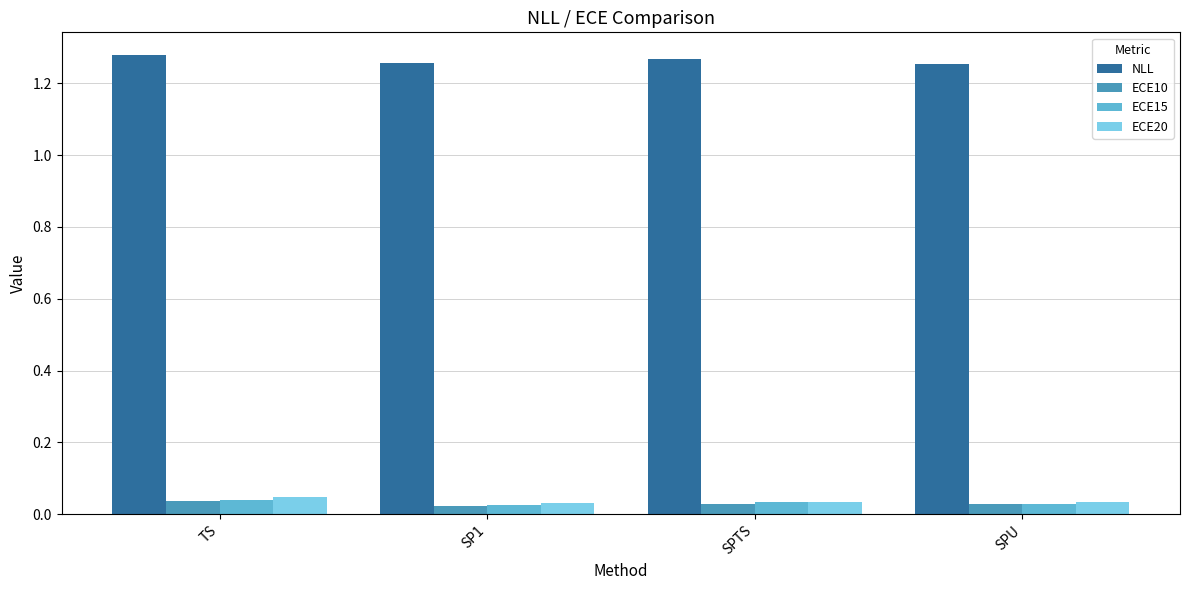

Count the NLL values in the range 1 to 2.

4